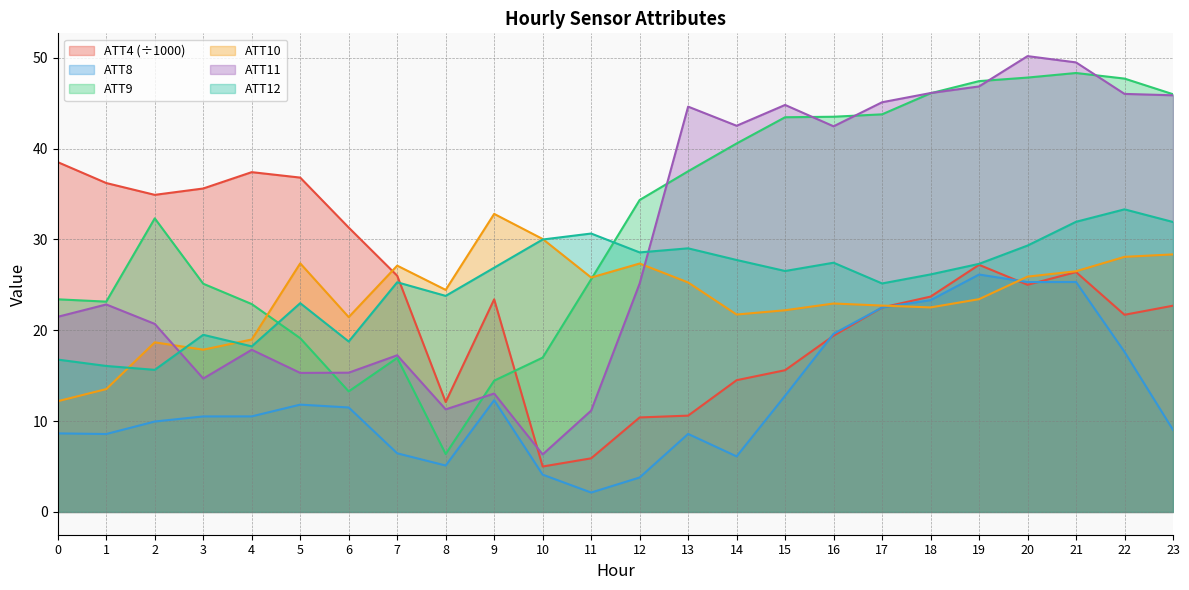

At which category does ATT8 reach its first local valley?

1